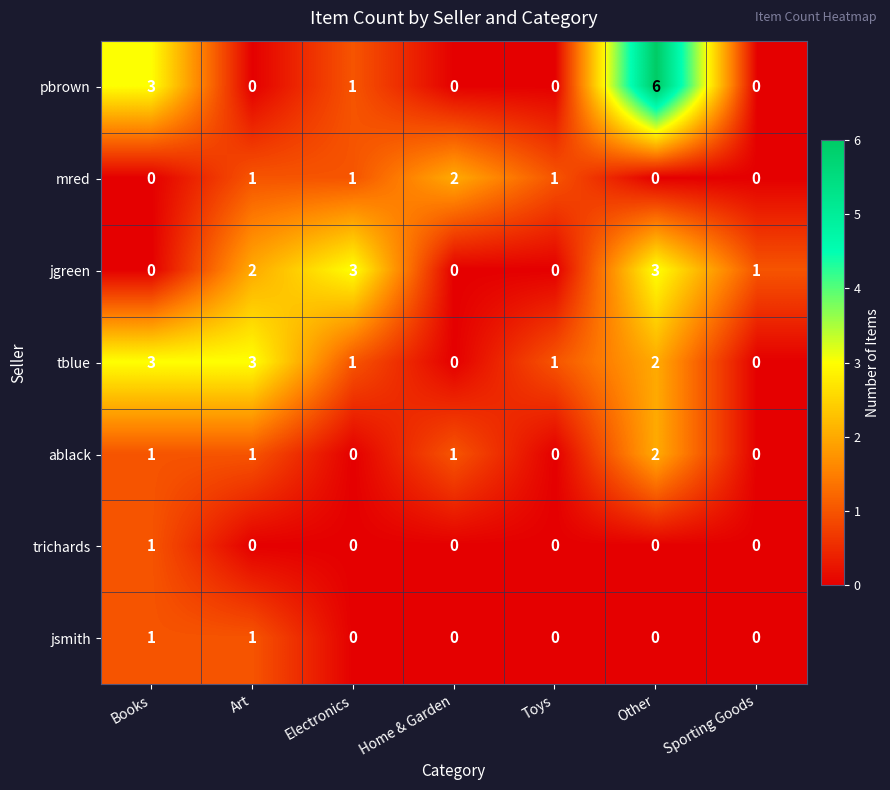

Which series has the widest spread of values?

pbrown